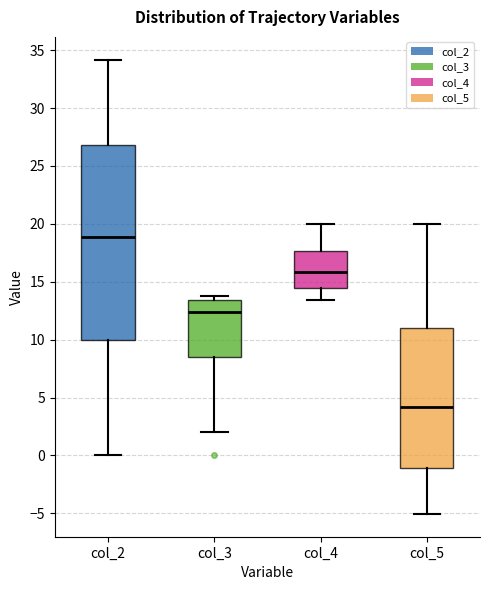

Reading left to right, transcribe this box plot: for each box, give where its median line is, the range the box spans, and where its two whiskers end, as read against the y-axis. The values are not printed on the chart, so give them approximately, as read against the axis.

col_2: median 19.0, box 10.0 to 27.0, whiskers 0.0 to 34.0
col_3: median 12.5, box 8.5 to 13.5, whiskers 2.0 to 14.0
col_4: median 16.0, box 14.5 to 17.5, whiskers 13.5 to 20.0
col_5: median 4.0, box -1.0 to 11.0, whiskers -5.0 to 20.0